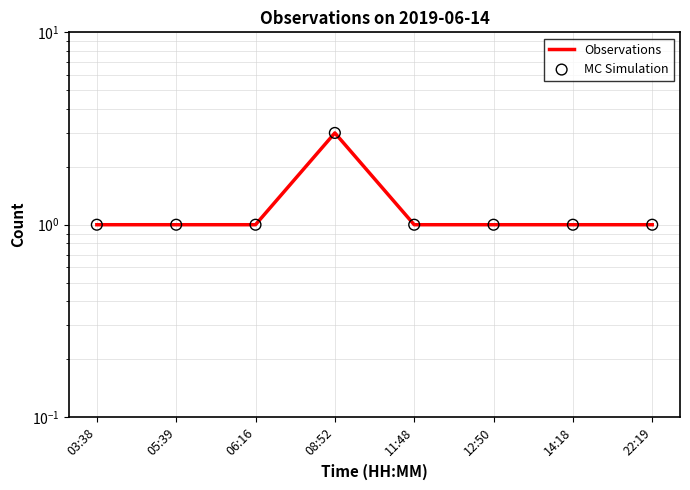

What are all the series names shown in the legend?

Observations, MC Simulation